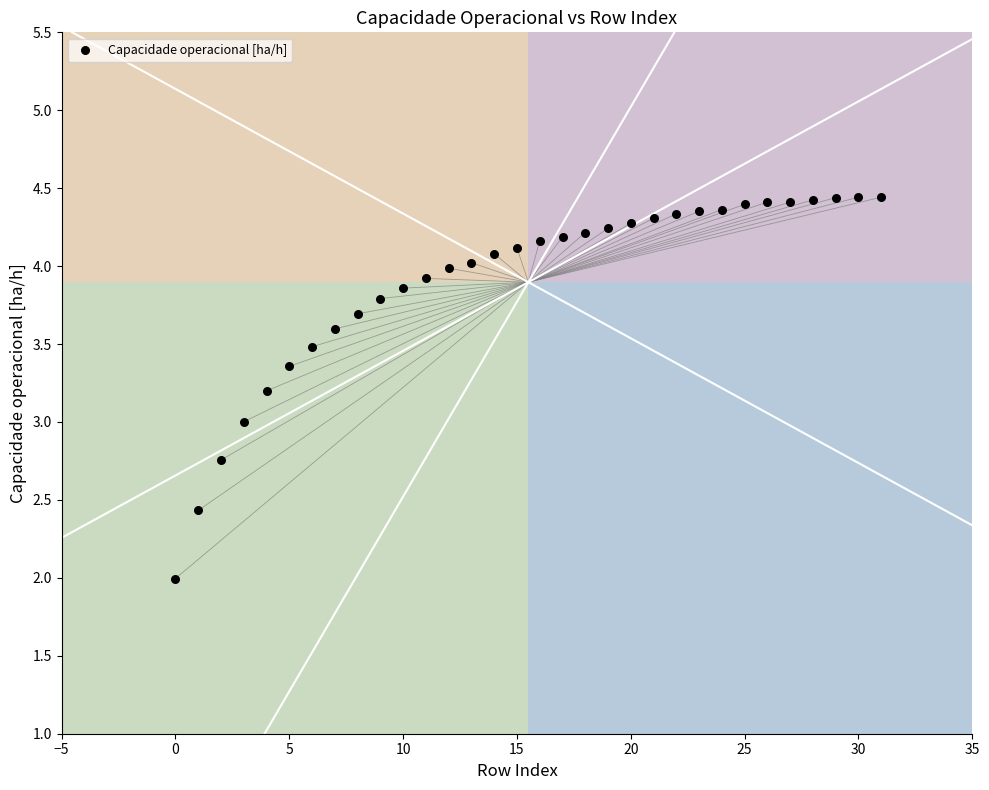

What is the range of Y values (max minus min)?

2.4